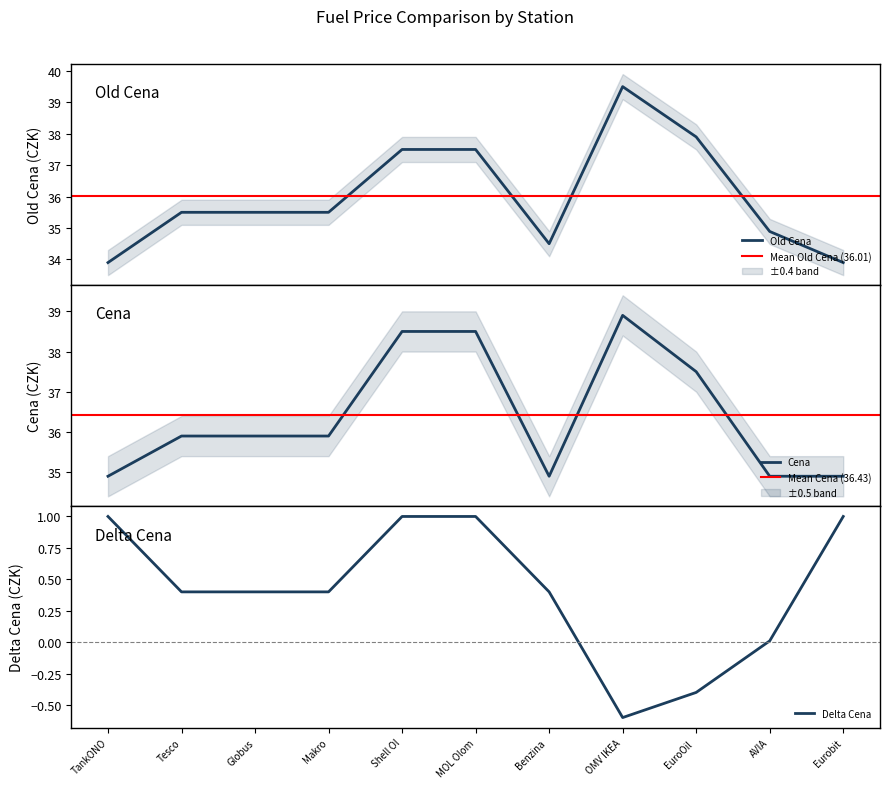

At which category does the chart reach its peak across all series?

OMV IKEA